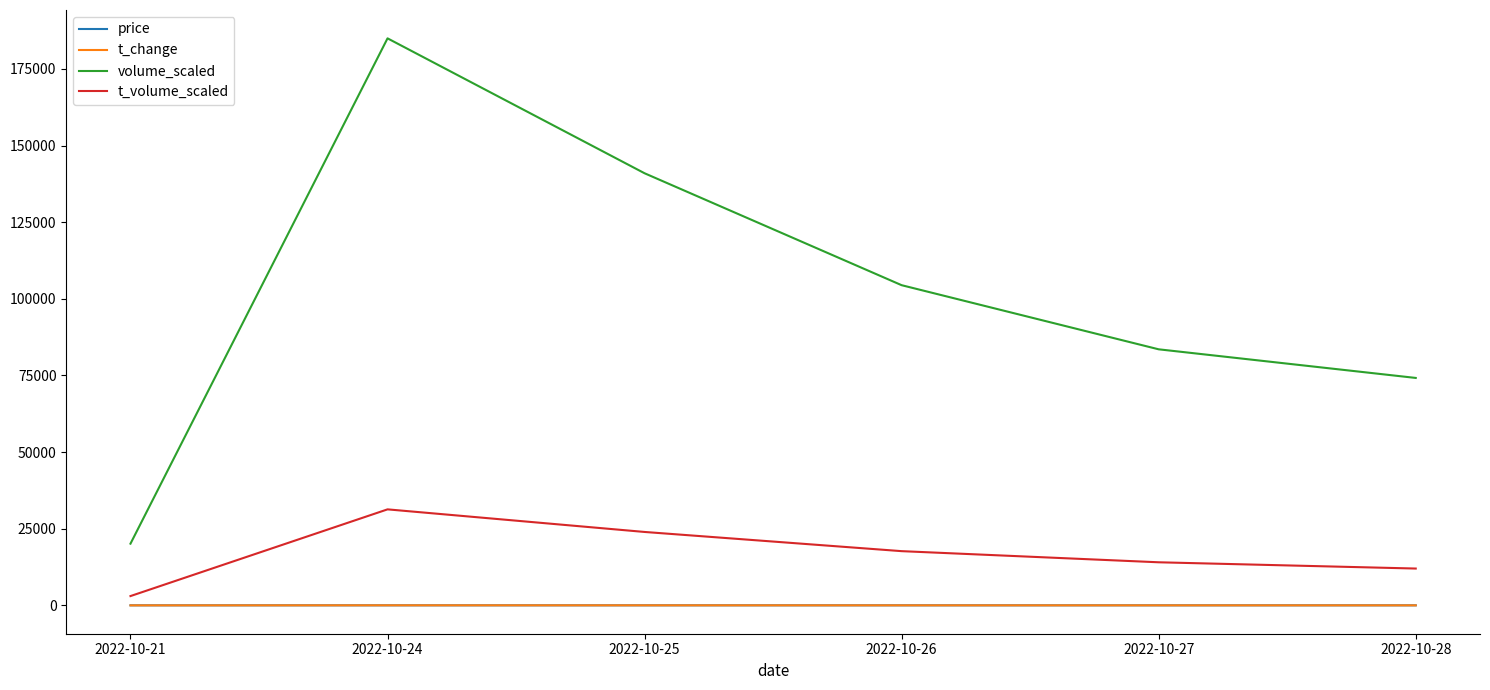

What is the smallest value displayed?

2.3